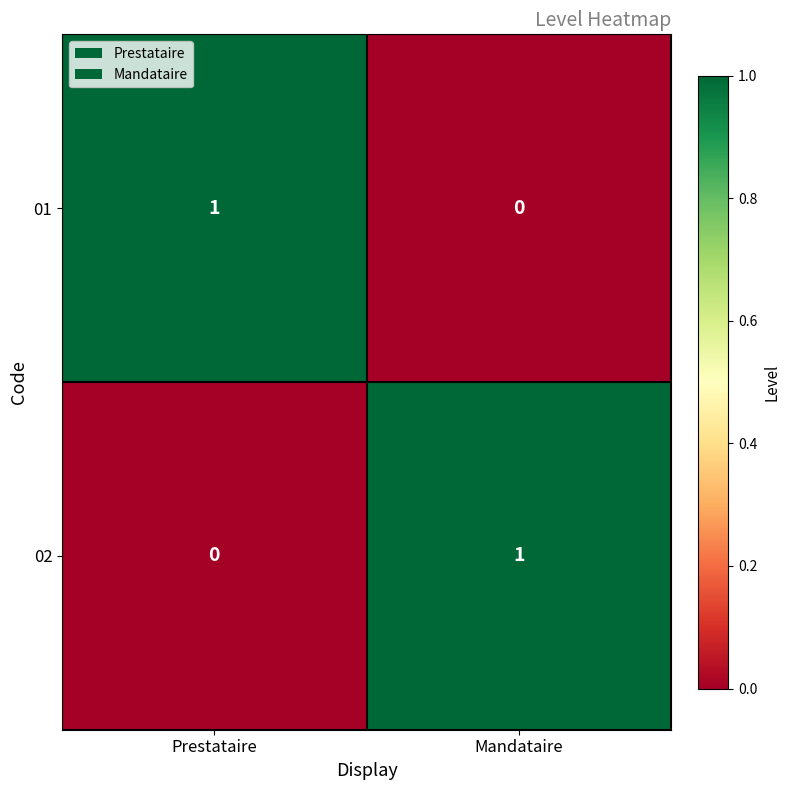

Is the value of 02 at Prestataire greater than the value of 01 at Prestataire?

No